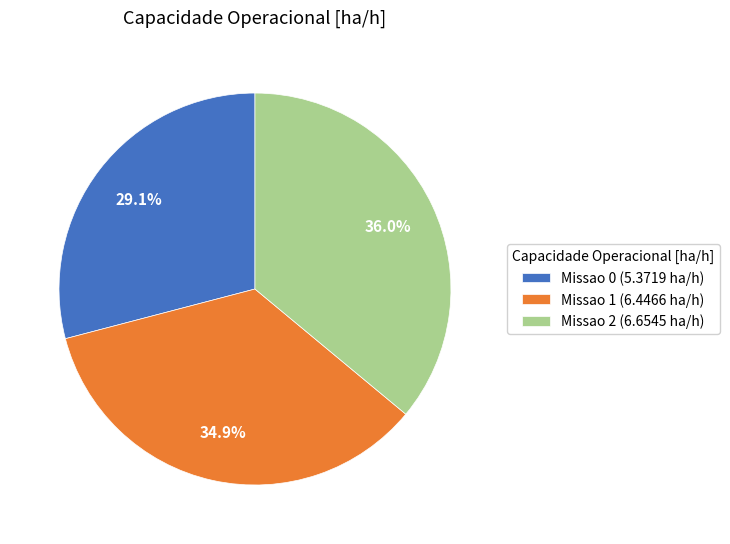

Is it true that Missao 2 is 36% of the pie?

True